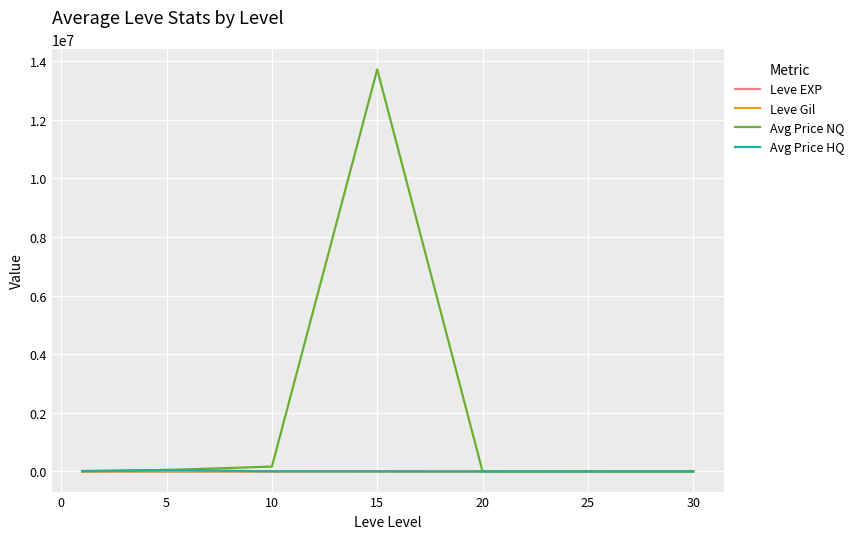

Which series has the largest total across all categories?

Avg Price NQ